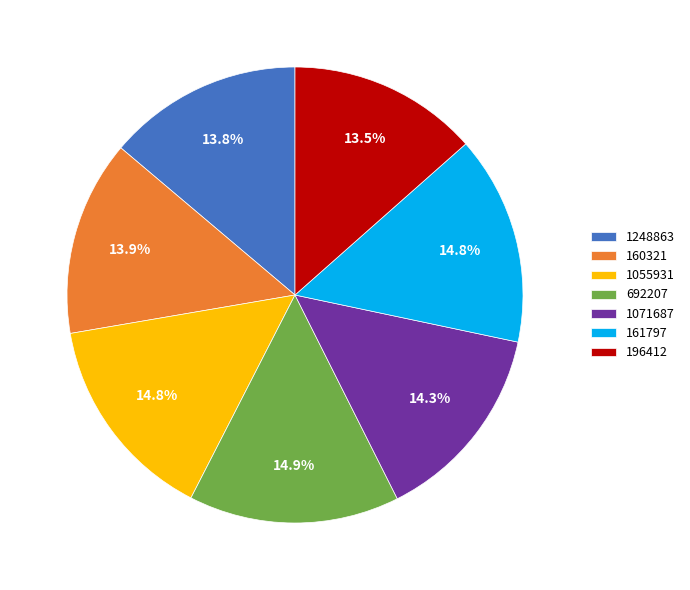

To the nearest percent, what is the average slice percentage?

14%